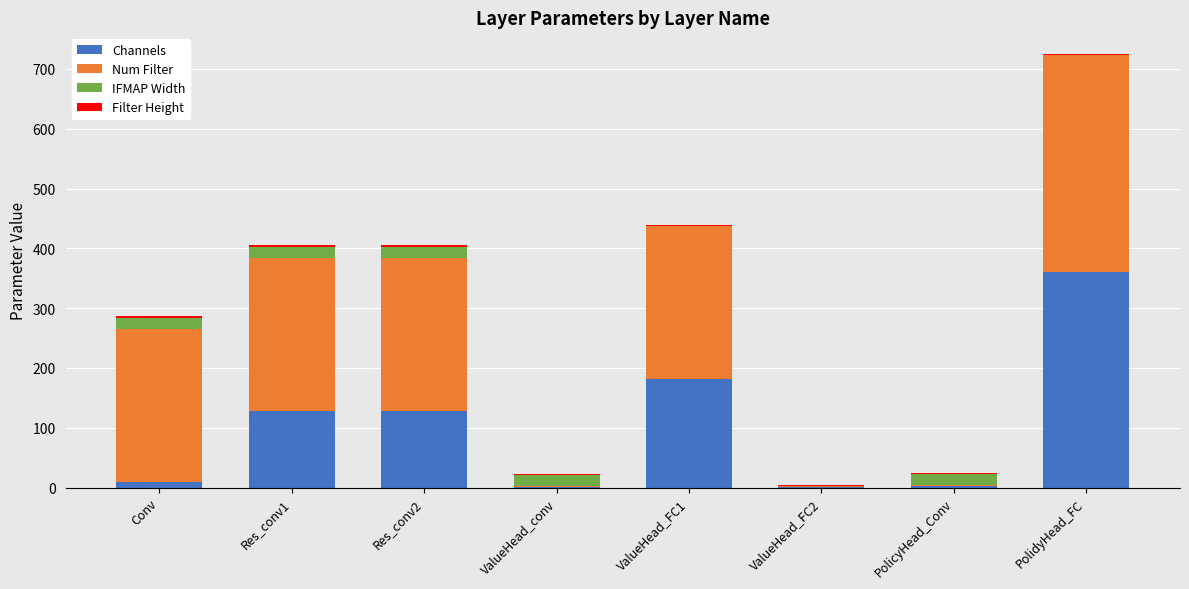

What is the maximum value for Channels?

361